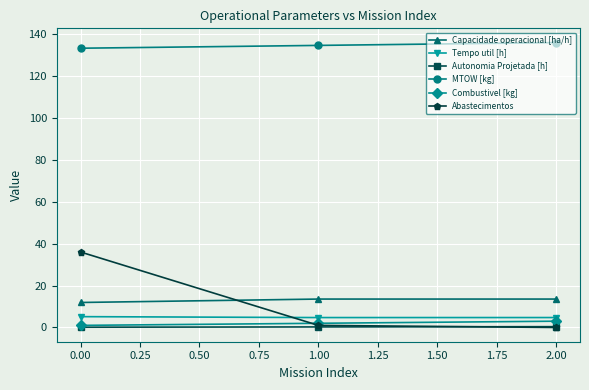

The value of Capacidade operacional [ha/h] at 0.00 is 11.9. True or false?

True